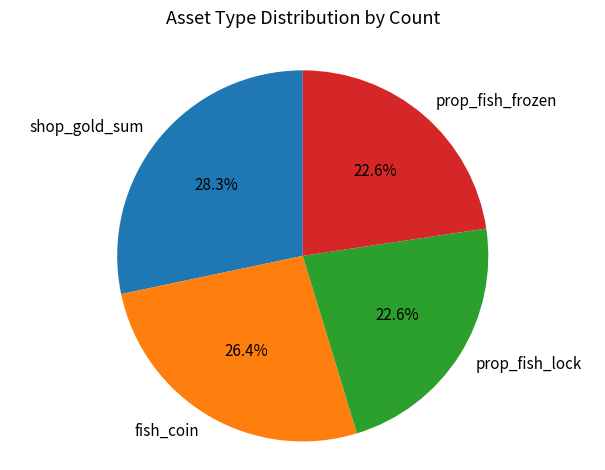

Between prop_fish_lock and fish_coin, which is larger?

fish_coin